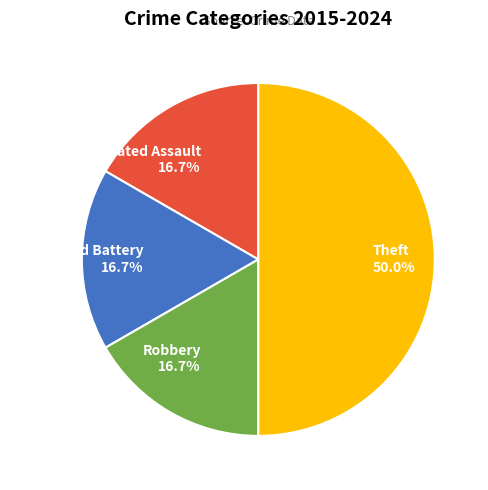

Is it true that Robbery is 11% of the pie?

False